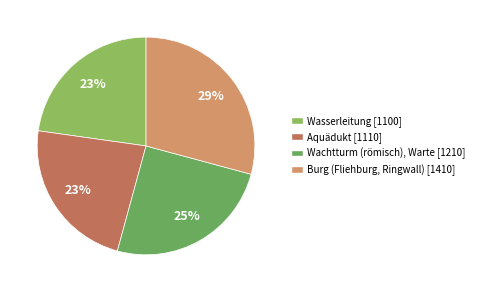

Count the number of slices in the pie.

4